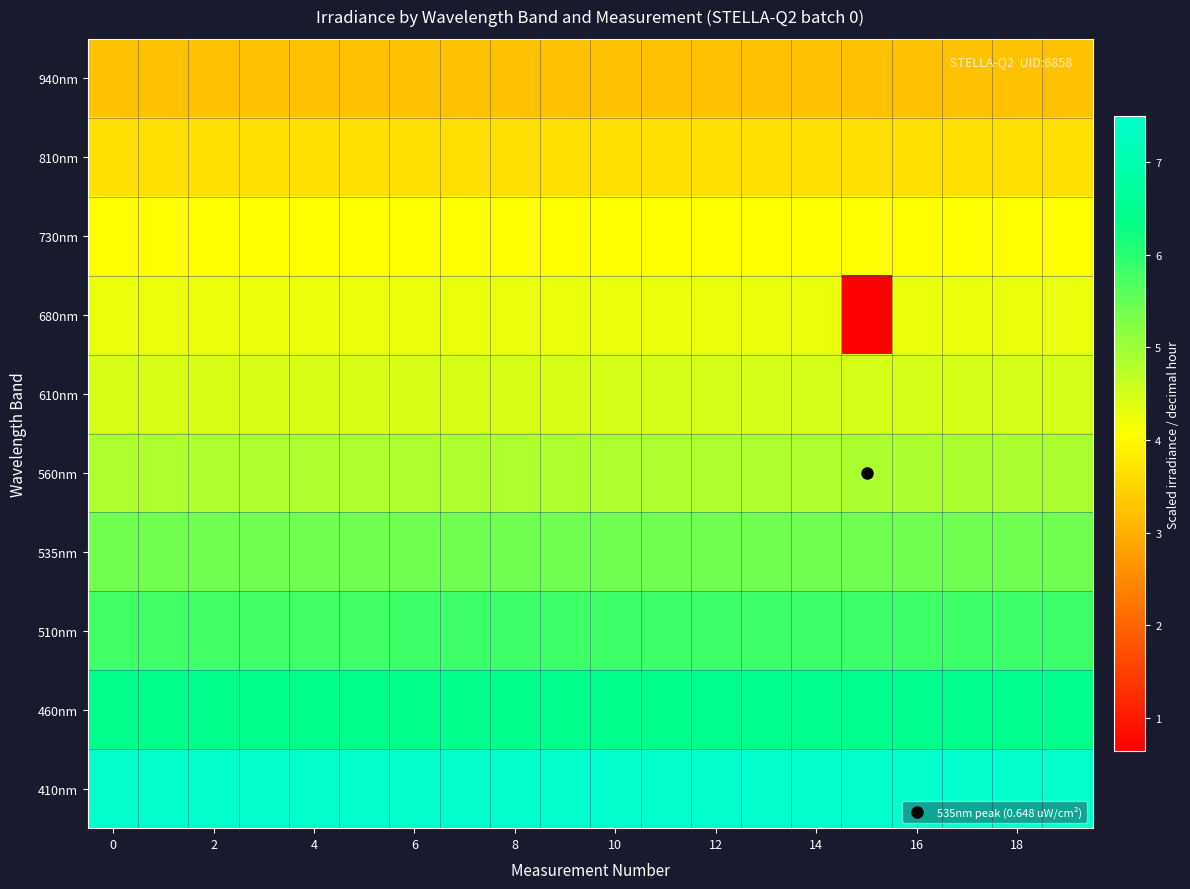

Reading left to right, what are all the values shown in this chart?

940nm: 3.3	3.3	3.3	3.3	3.3	3.3	3.3	3.3	3.3	3.3	3.3	3.3	3.3	3.3	3.3	3.3	3.3	3.3	3.3	3.3
810nm: 3.7	3.7	3.7	3.7	3.7	3.7	3.7	3.7	3.7	3.7	3.7	3.7	3.7	3.7	3.7	3.7	3.7	3.7	3.7	3.7
730nm: 4.1	4.1	4.1	4.1	4.1	4.1	4.1	4.1	4.1	4.1	4.1	4.1	4.1	4.1	4.1	4.1	4.1	4.1	4.1	4.1
680nm: 4.3	4.3	4.3	4.3	4.3	4.3	4.3	4.3	4.3	4.3	4.3	4.3	4.3	4.3	4.3	0.6	4.3	4.3	4.3	4.3
610nm: 4.5	4.5	4.5	4.5	4.5	4.5	4.5	4.5	4.5	4.5	4.5	4.5	4.5	4.5	4.5	4.5	4.5	4.5	4.5	4.5
560nm: 4.9	4.9	4.9	4.9	4.9	4.9	4.9	4.9	4.9	4.9	4.9	4.9	4.9	4.9	4.9	4.9	4.9	4.9	4.9	4.9
535nm: 5.4	5.4	5.4	5.4	5.4	5.4	5.4	5.4	5.4	5.4	5.4	5.4	5.4	5.4	5.4	5.4	5.4	5.4	5.4	5.4
510nm: 5.8	5.8	5.8	5.8	5.8	5.8	5.8	5.8	5.8	5.8	5.8	5.8	5.8	5.8	5.8	5.8	5.8	5.8	5.8	5.8
460nm: 6.4	6.4	6.4	6.4	6.4	6.4	6.4	6.4	6.4	6.4	6.5	6.5	6.5	6.5	6.5	6.5	6.5	6.5	6.5	6.5
410nm: 7.5	7.5	7.5	7.5	7.5	7.5	7.5	7.5	7.5	7.5	7.5	7.5	7.5	7.5	7.5	7.5	7.5	7.5	7.5	7.5